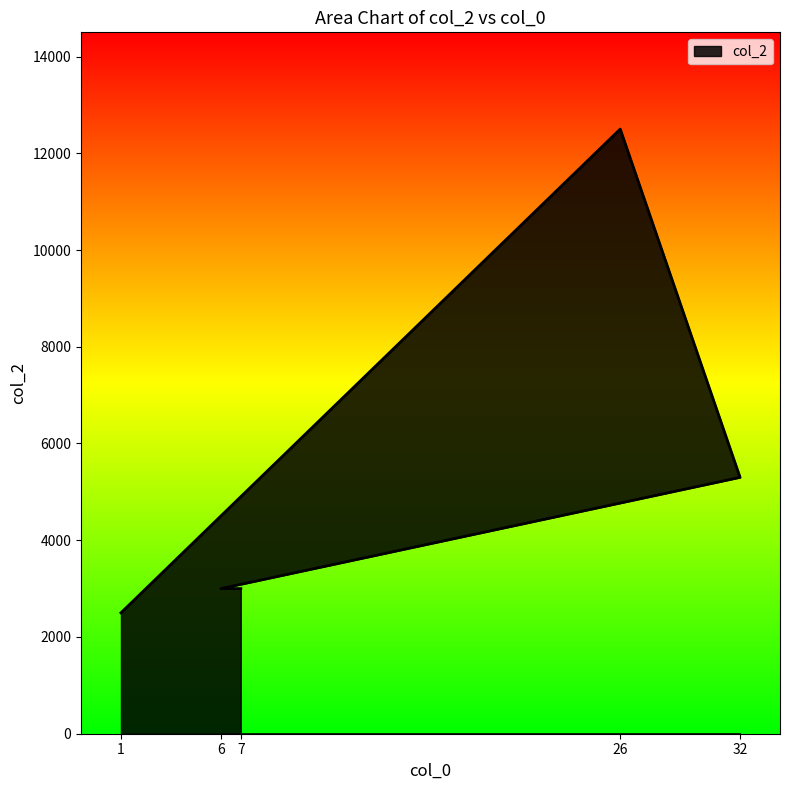

How many series are shown in this chart?

1